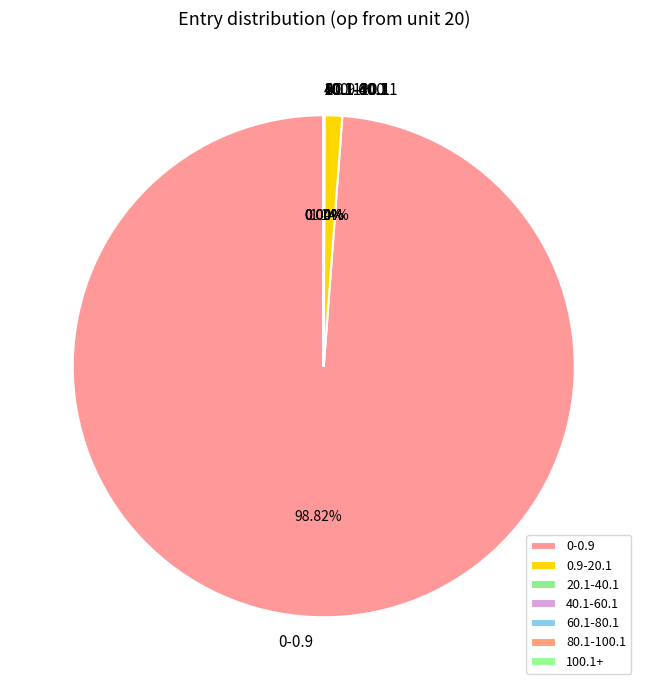

To the nearest percent, what is the difference between the largest and smallest slice percentages?

99%